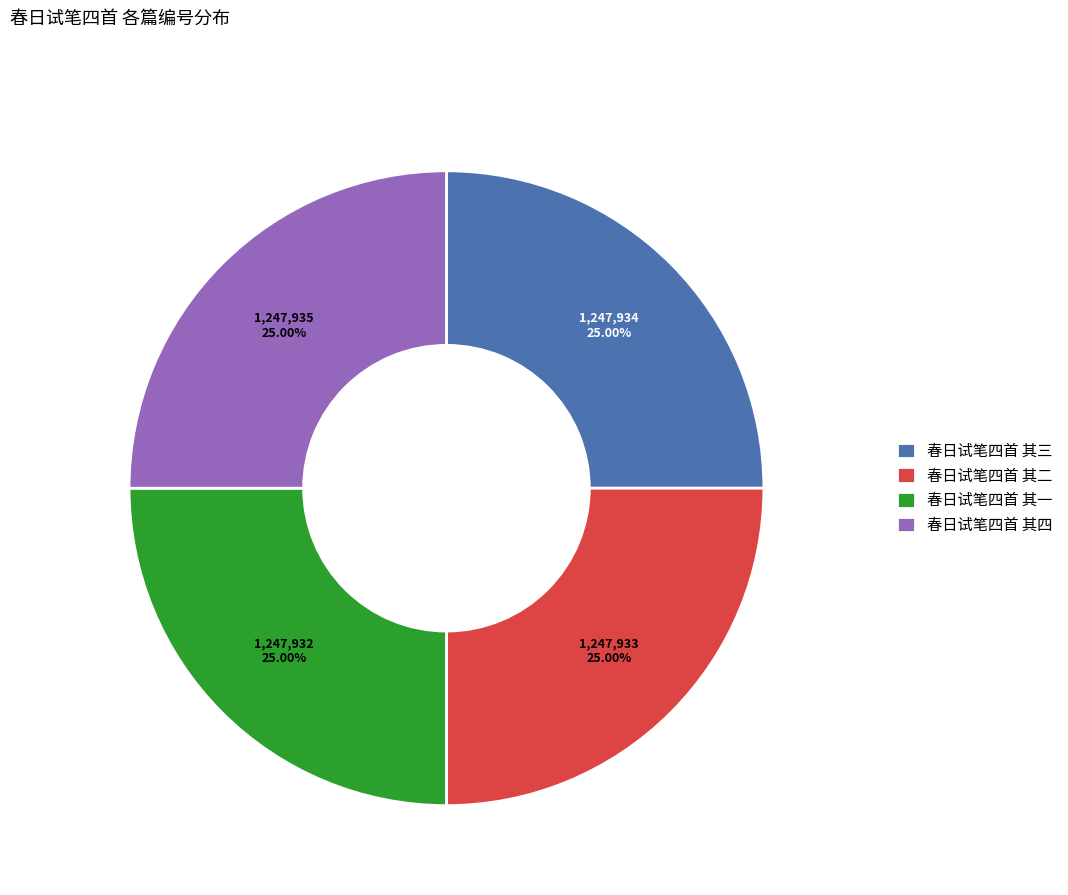

Is there any slice that represents more than half of the pie?

No